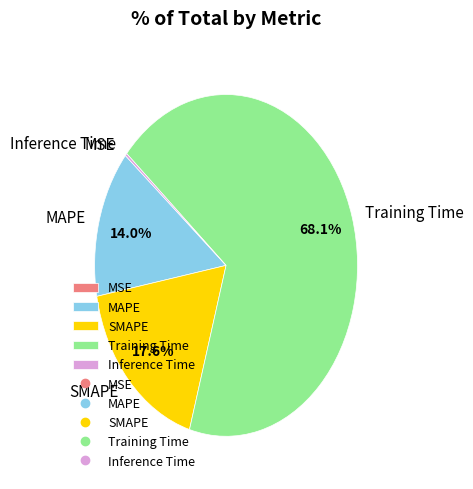

Does any single category account for the majority?

Yes